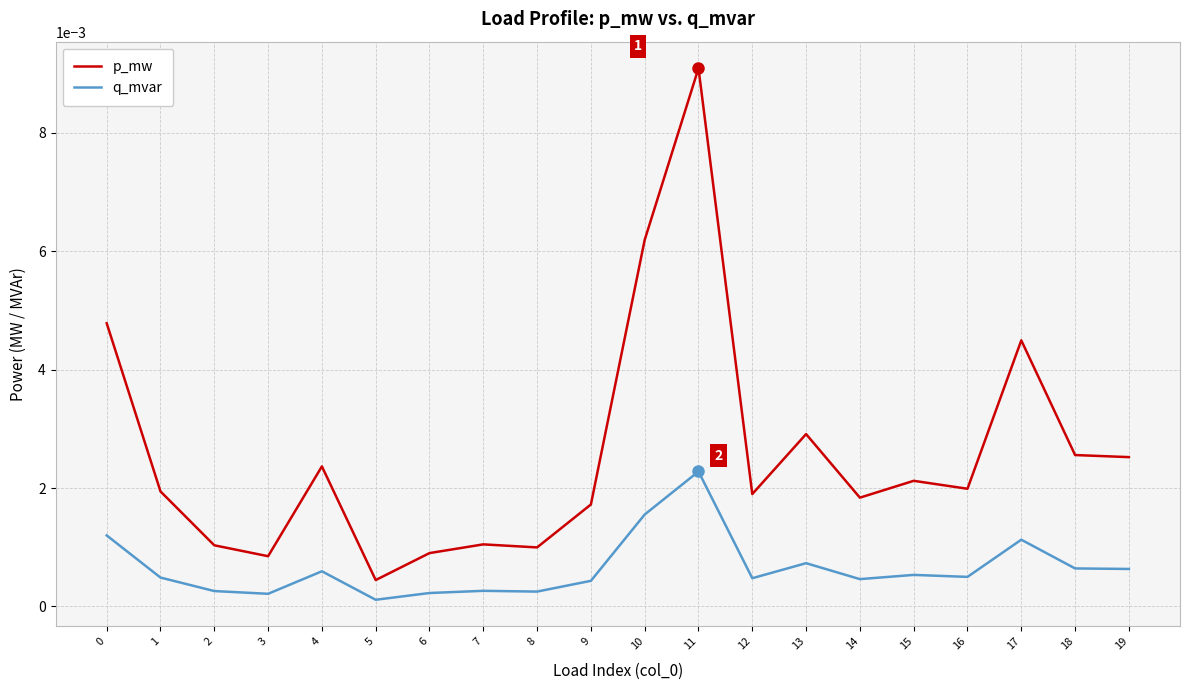

At which label is p_mw closest to 0?

5